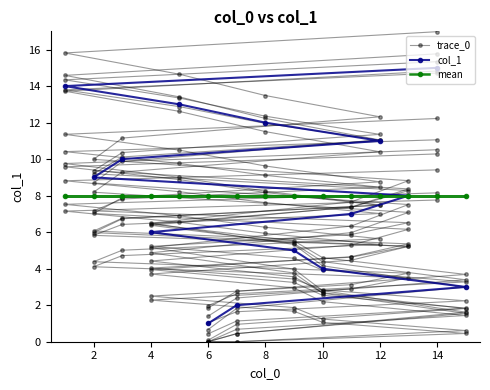

What is the difference between the second highest and second lowest values in the trace_0 series?

14.0